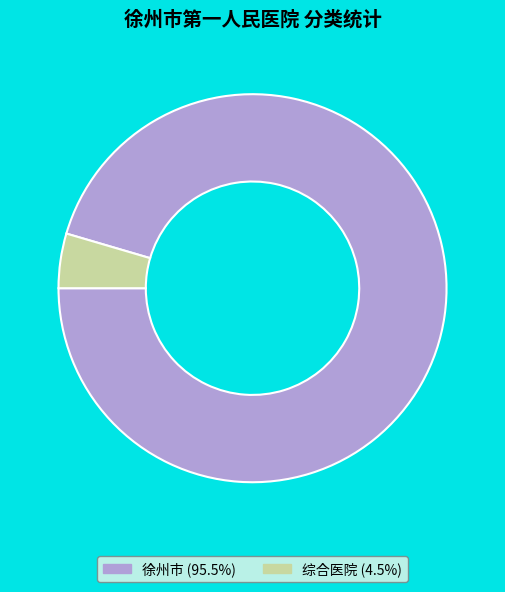

Approximately how many times larger is the value at 徐州市 (95.5%) compared to 综合医院 (4.5%)?

21.0